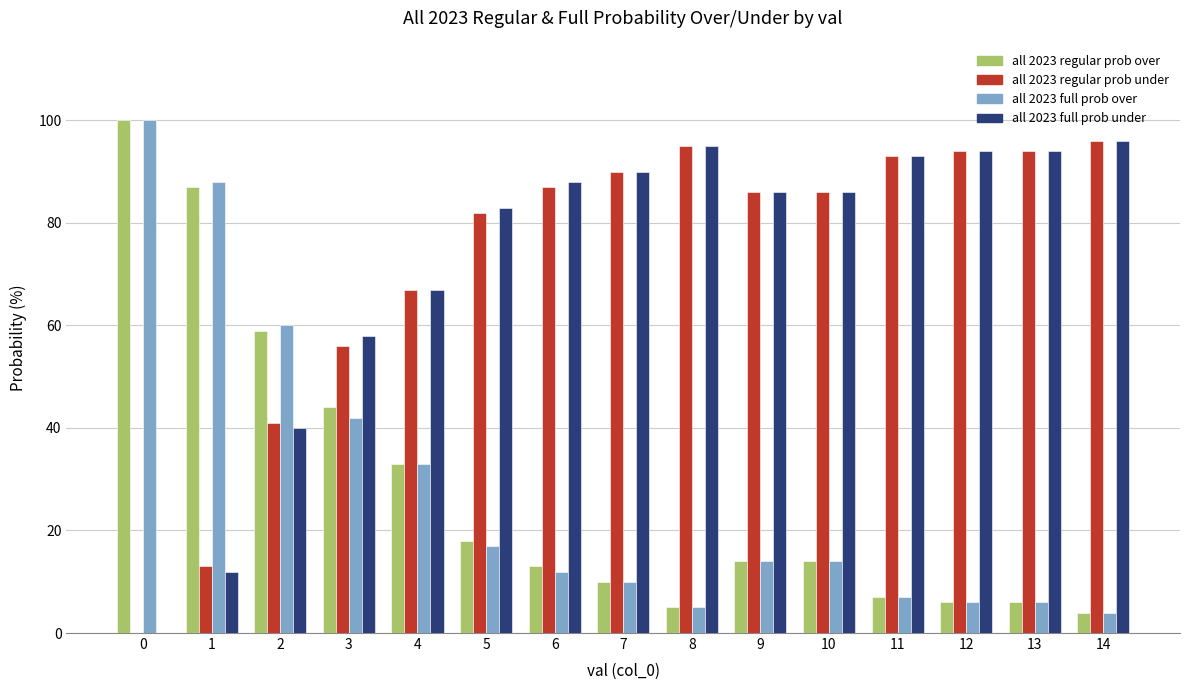

How many data points does each series have?

15